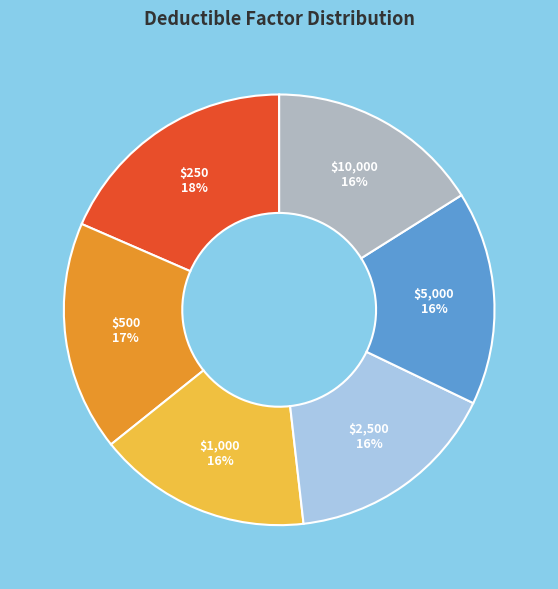

Does any single category account for the majority?

No